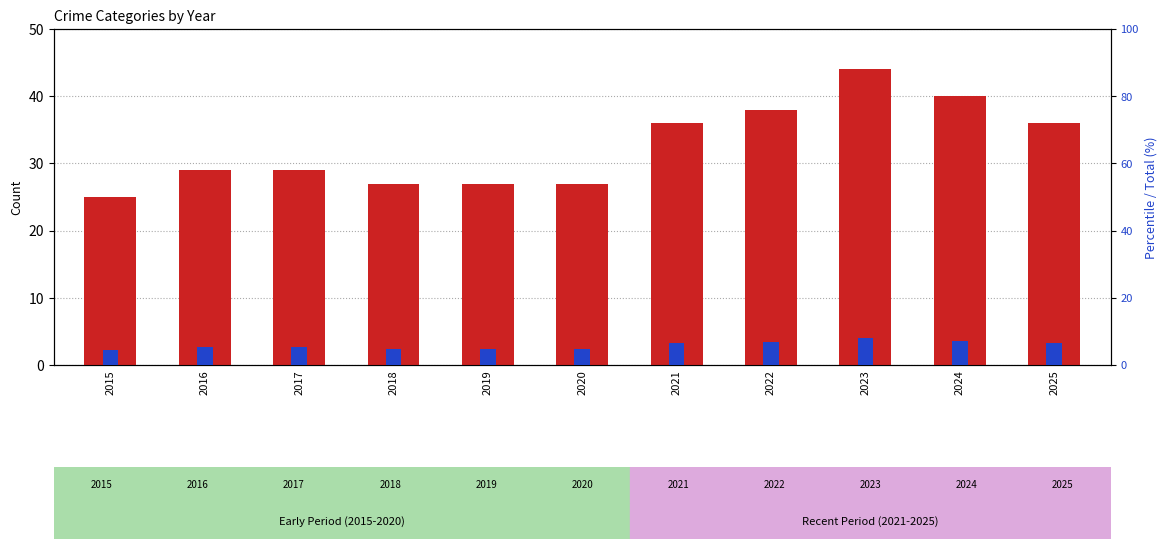

What is the value of the Total (percentile) bar at the 7th from the left?

6.5